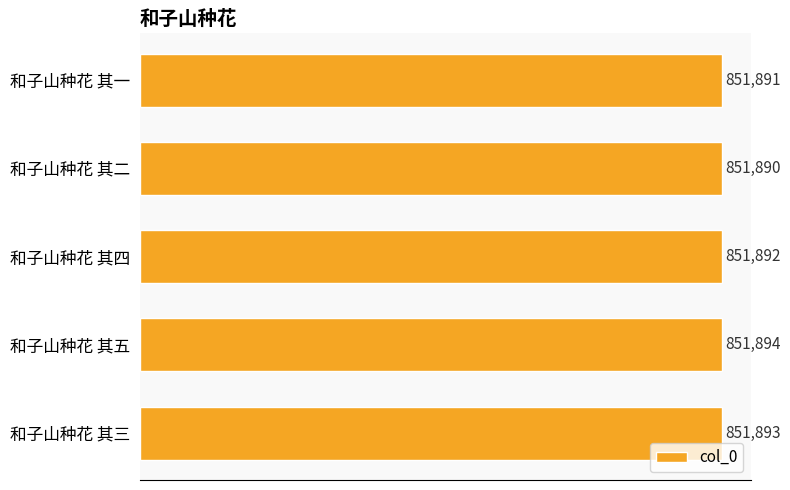

What is the change in value from 和子山种花 其一 to 和子山种花 其三?

+2